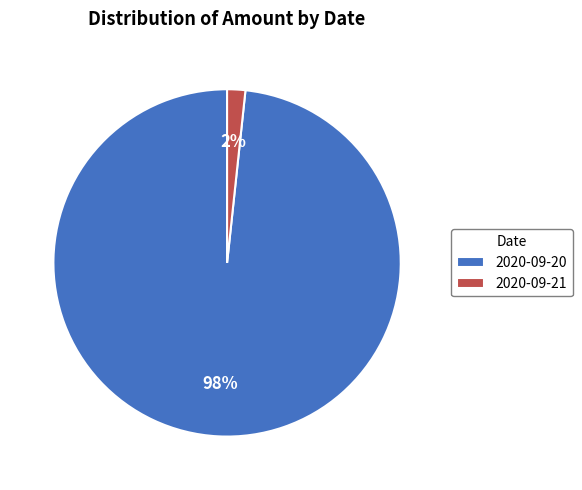

Between 2020-09-20 and 2020-09-21, which is larger?

2020-09-20